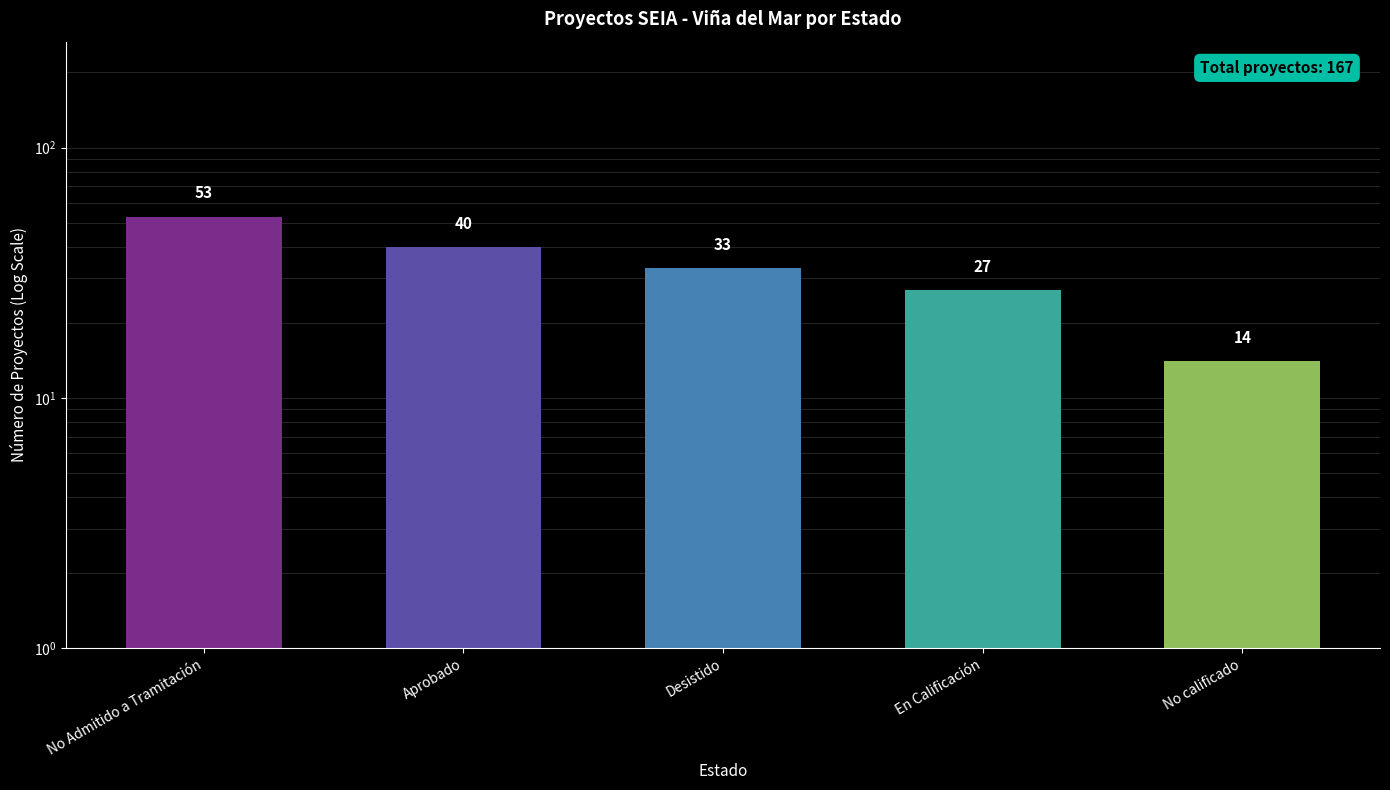

Does the chart contain stacked bars?

No